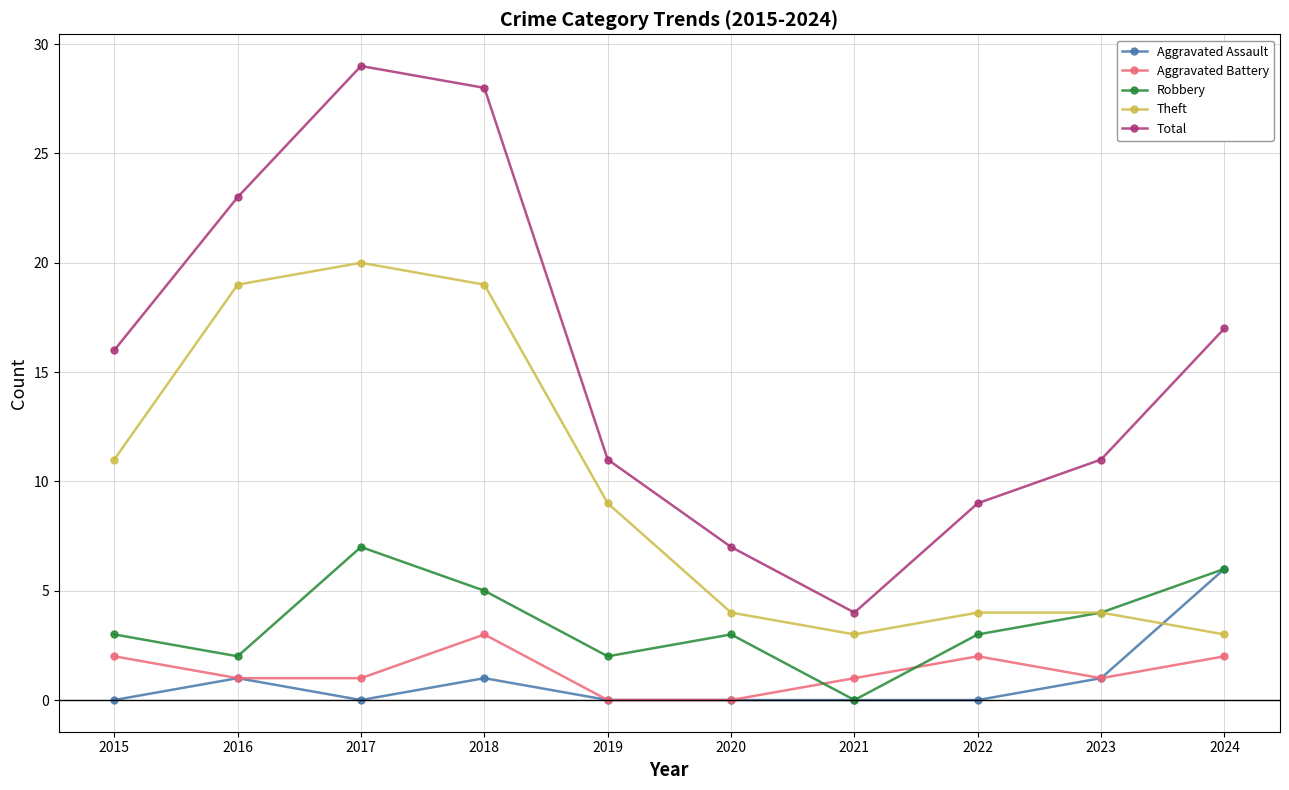

Reading left to right, list all the values displayed in this chart.

Aggravated Assault: 0	1	0	1	0	0	0	0	1	6
Aggravated Battery: 2	1	1	3	0	0	1	2	1	2
Robbery: 3	2	7	5	2	3	0	3	4	6
Theft: 11	19	20	19	9	4	3	4	4	3
Total: 16	23	29	28	11	7	4	9	11	17